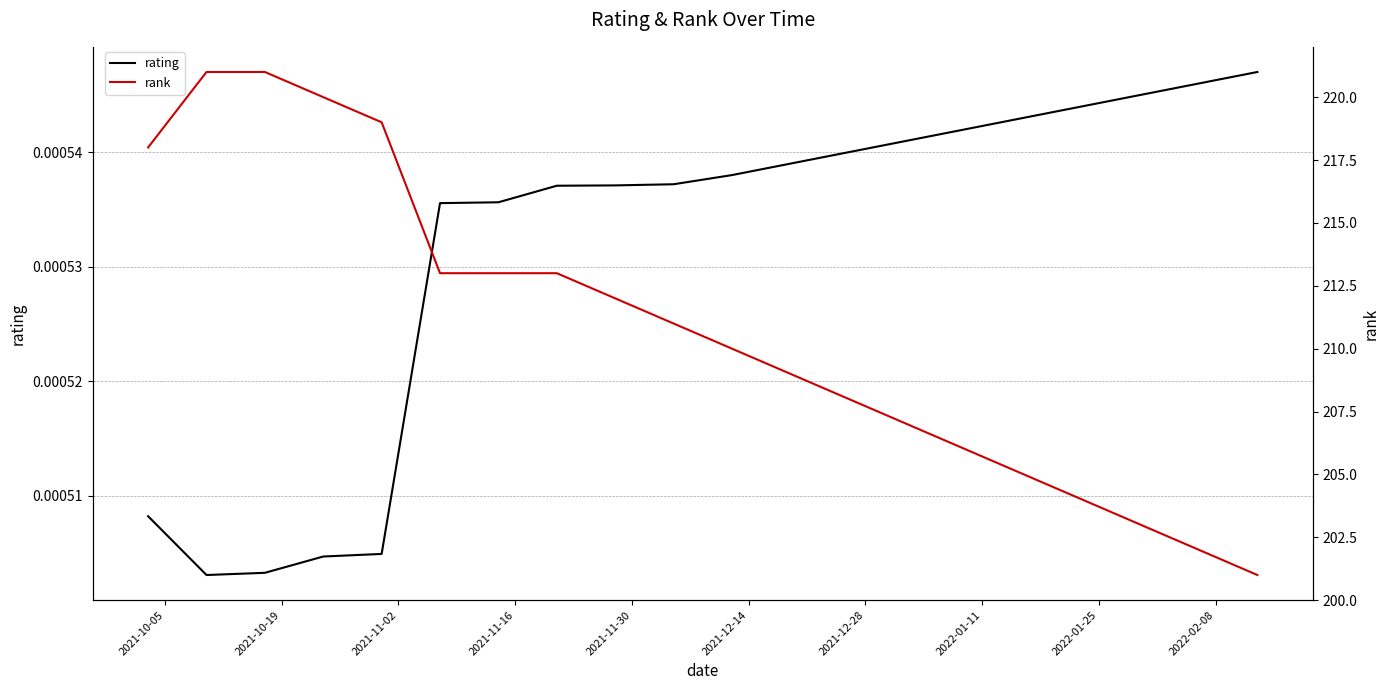

Which series changed the most between 2021-10-05 and 2022-02-08?

rank